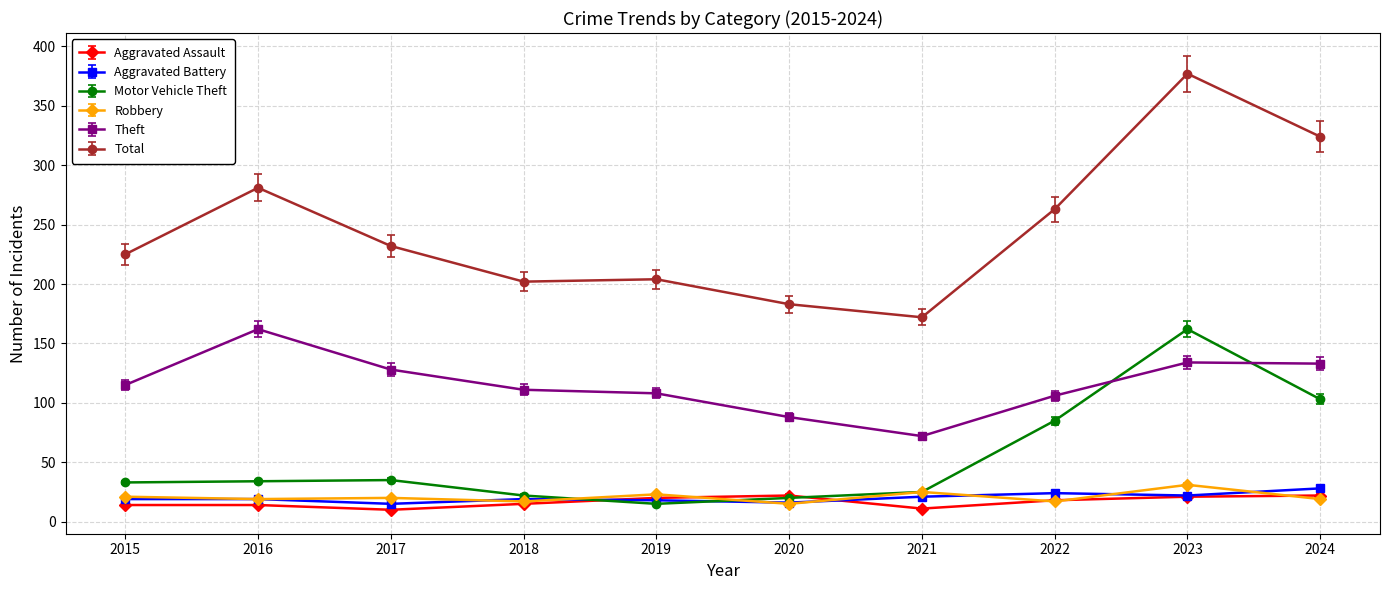

At which label is Theft closest to 117?

2015